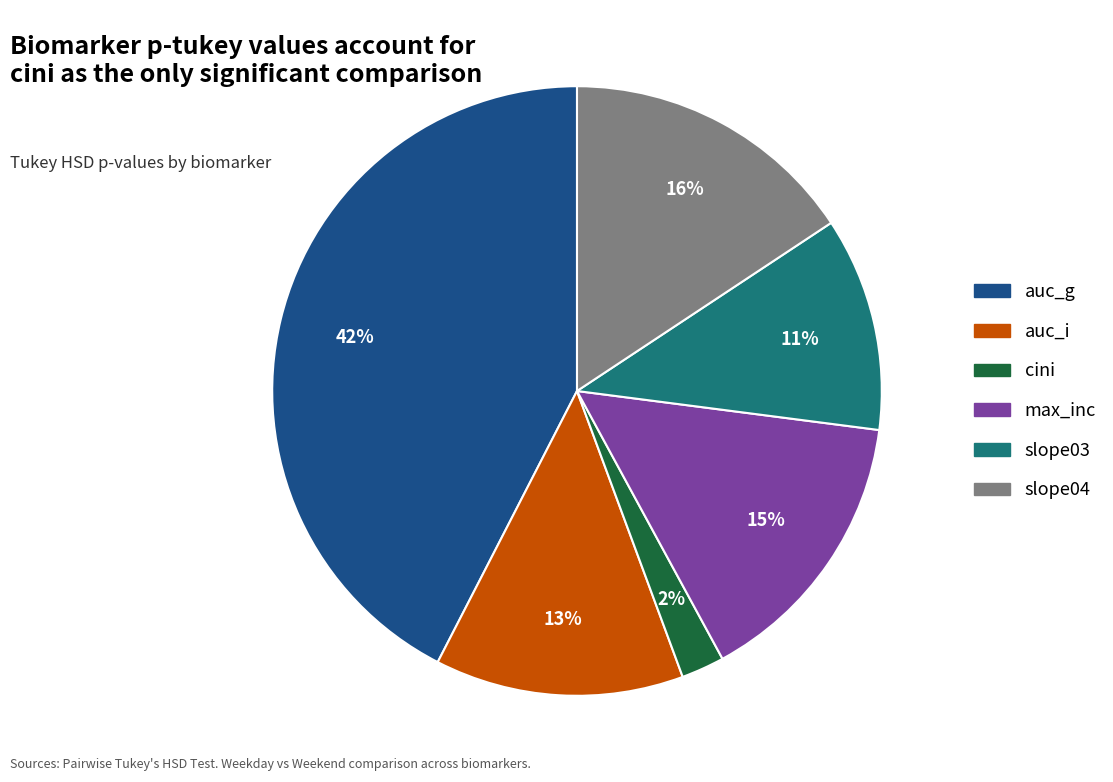

Do slope04 and auc_g together represent more than half of the pie?

Yes